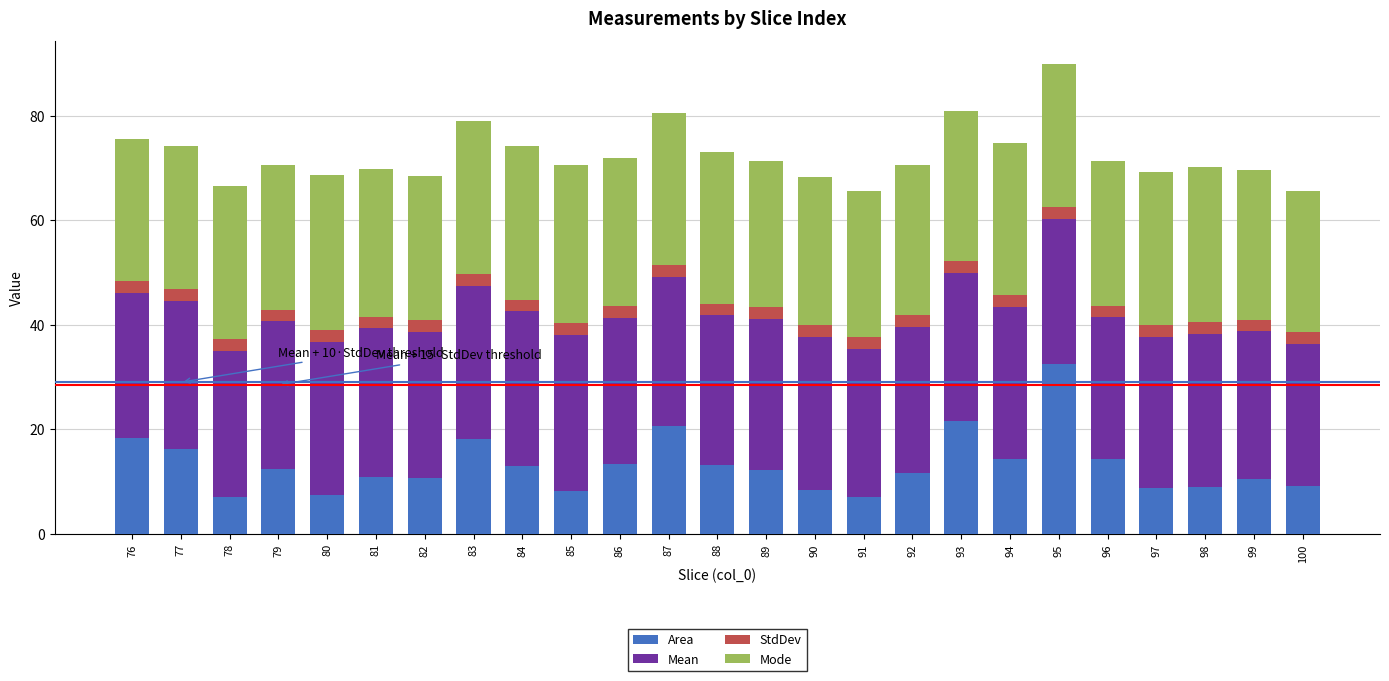

The value of Area at 91 is 7.0. True or false?

True